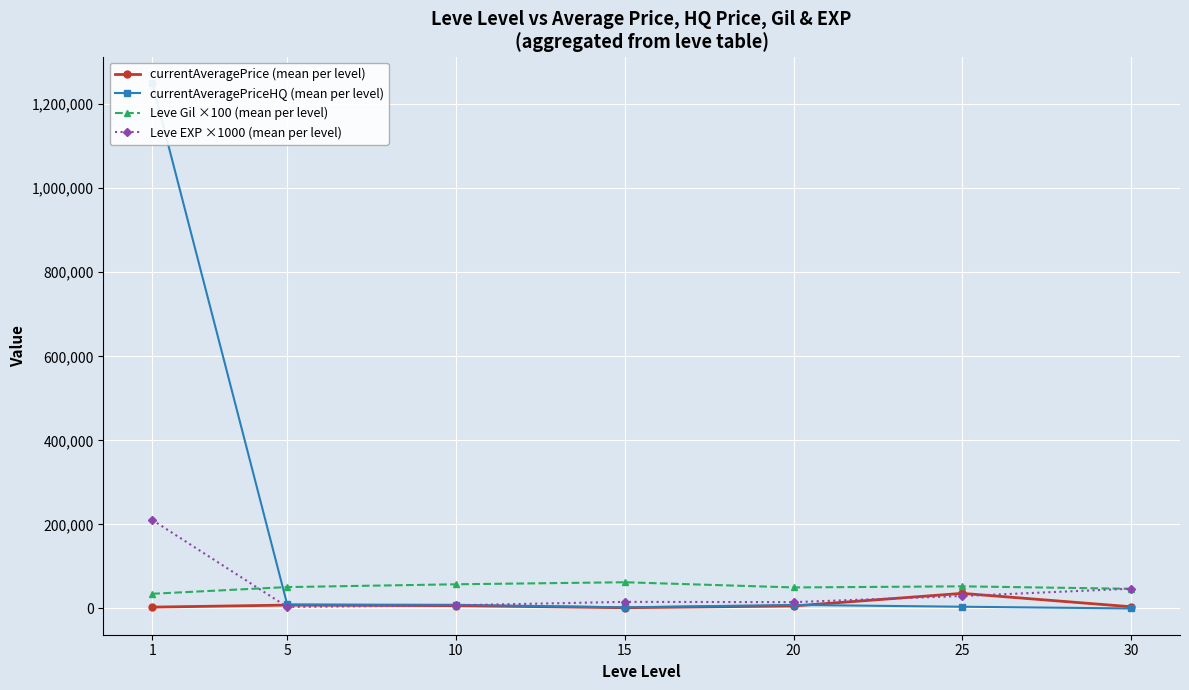

The value of Leve EXP ×1000 (mean per level) at 5 is 3666.7. True or false?

True